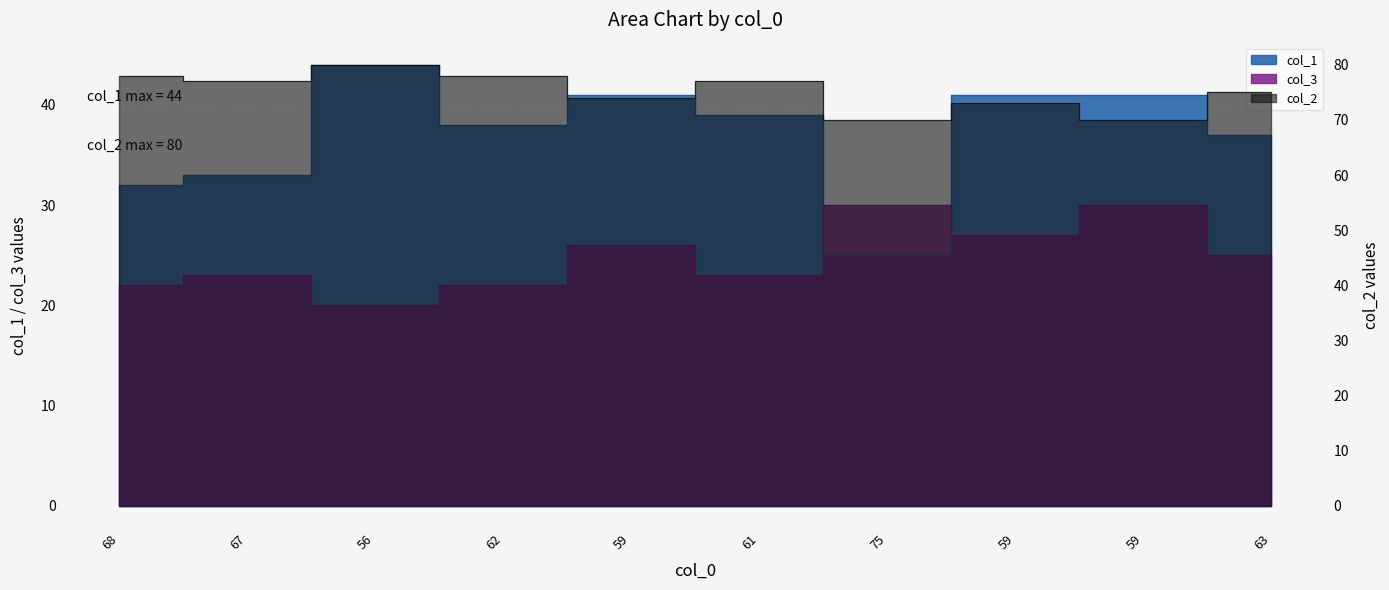

What is the maximum value for col_3?

30